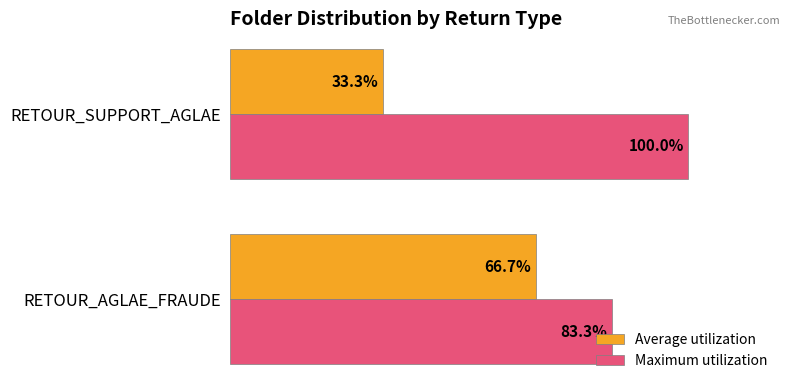

At which label is Maximum utilization closest to 91?

RETOUR_AGLAE_FRAUDE